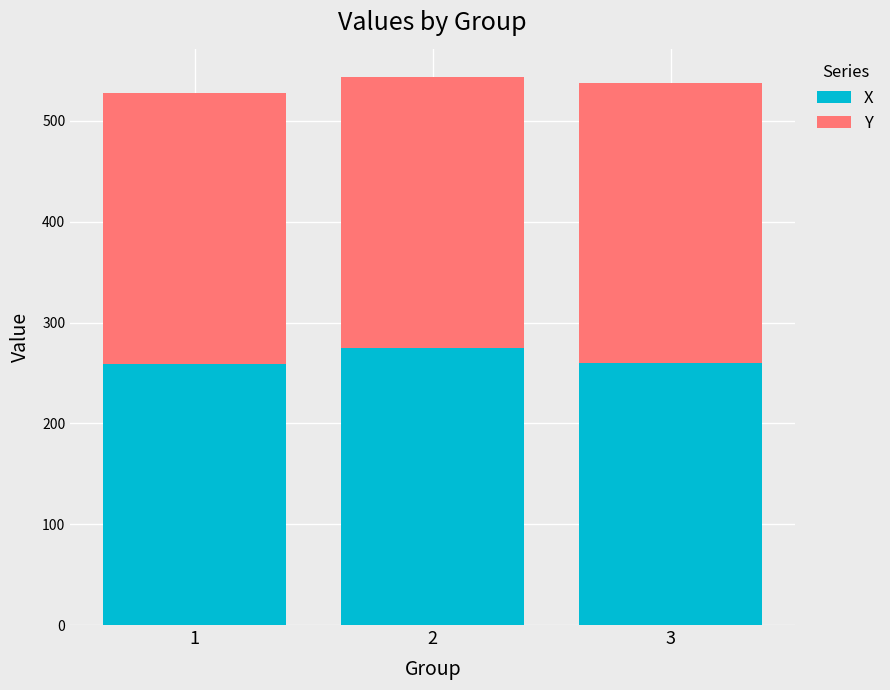

What is the lowest value of the X series?

258.4